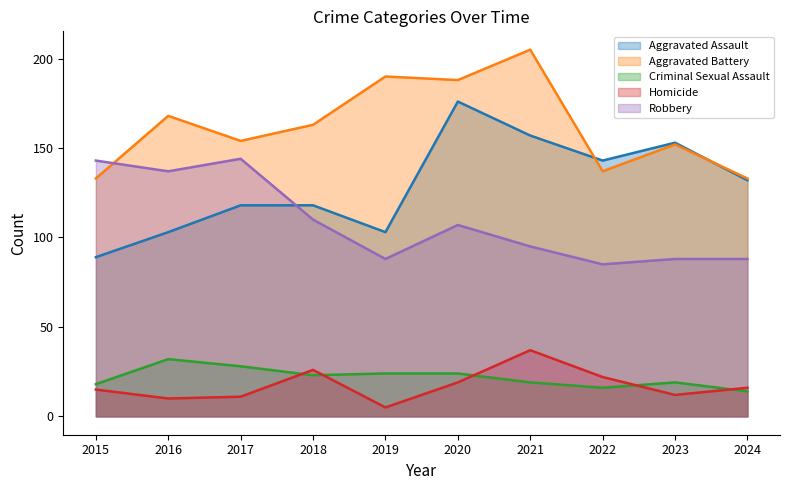

Which category has the lowest value in the Criminal Sexual Assault series?

2024